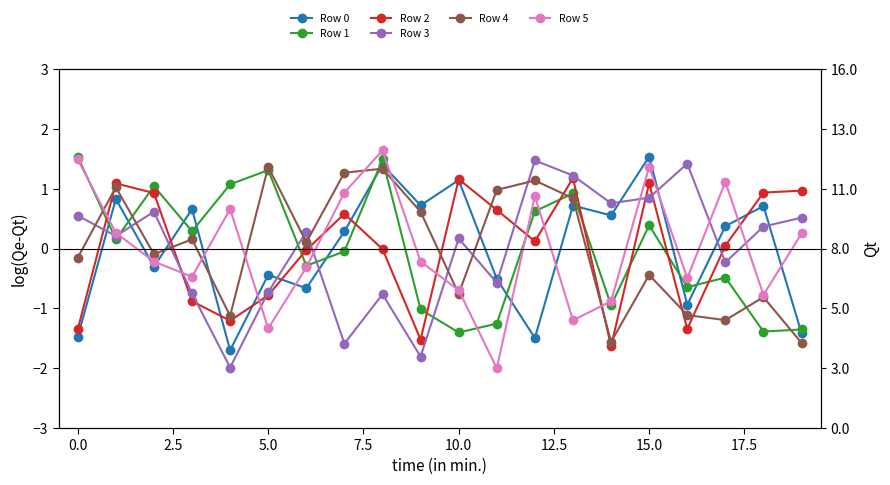

What is the difference between the maximum and minimum values in the Row 2 series?

2.8